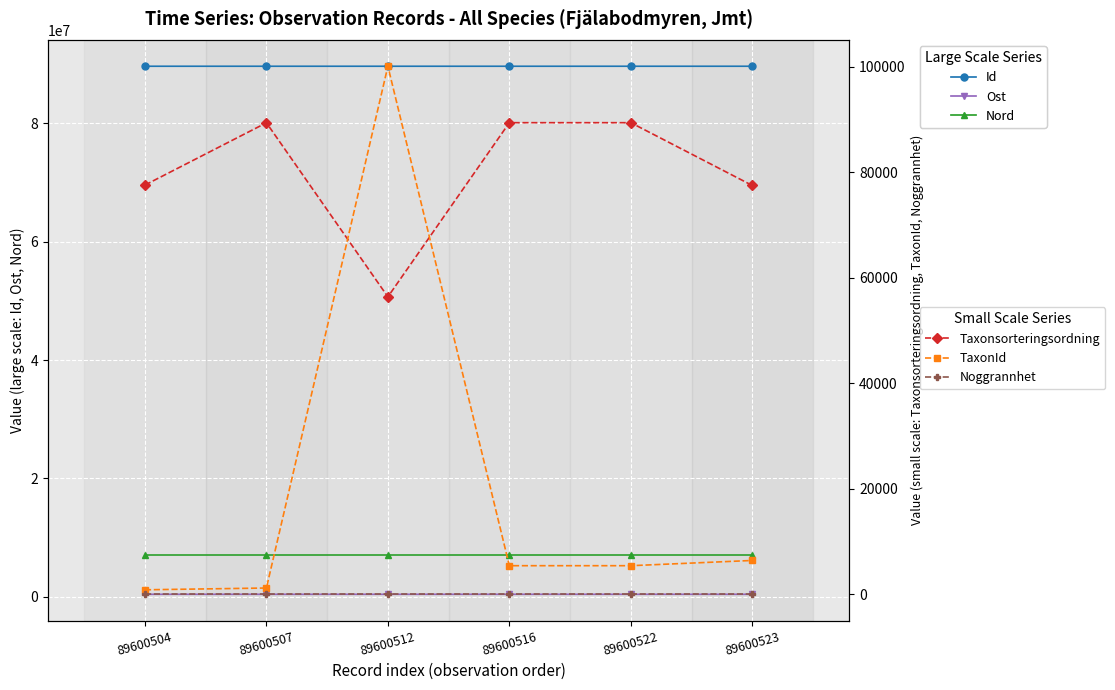

True or false: Id has more than 0 points higher than both neighbors.

True